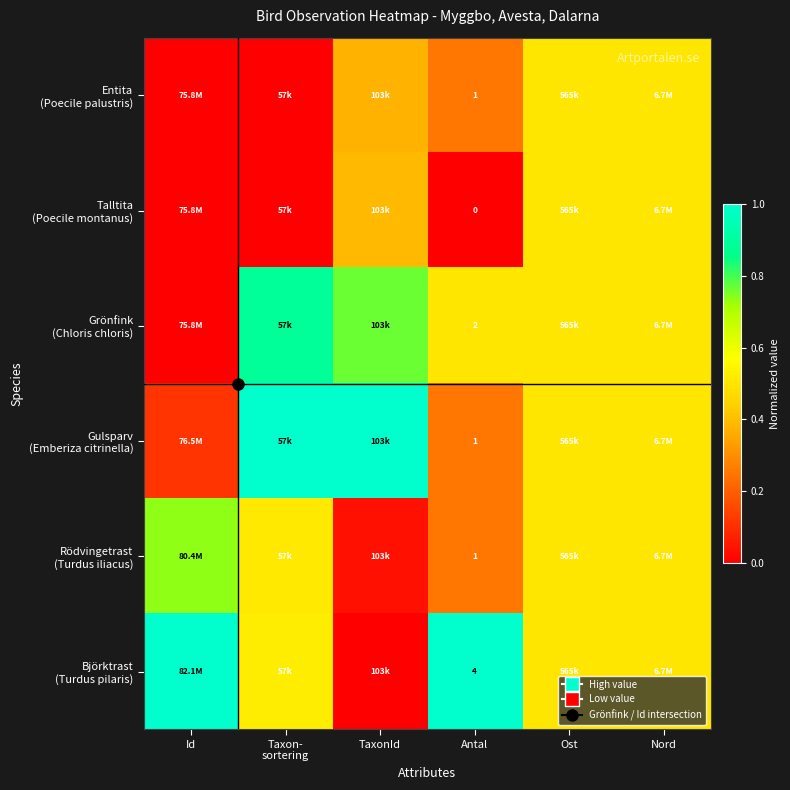

At how many categories does at least one series exceed 0?

6